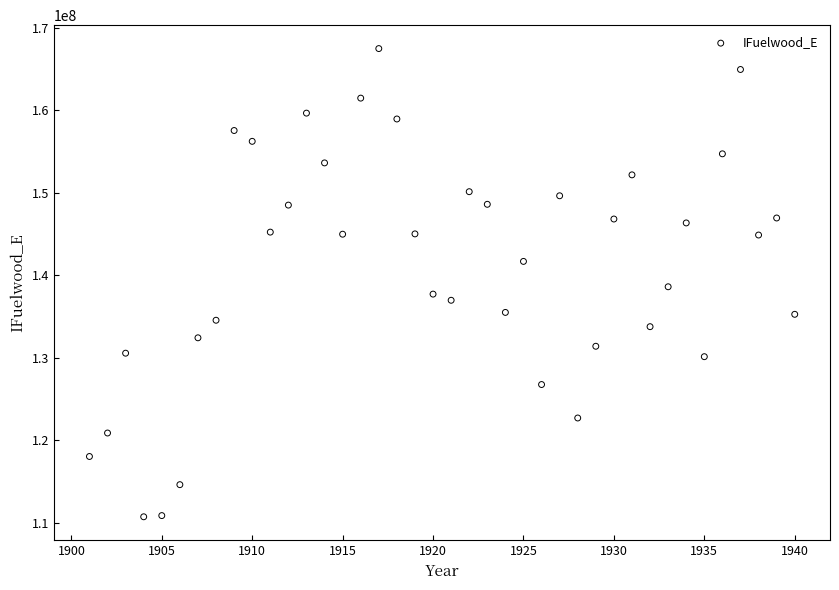

What is the range of Y values (max minus min)?

56758029